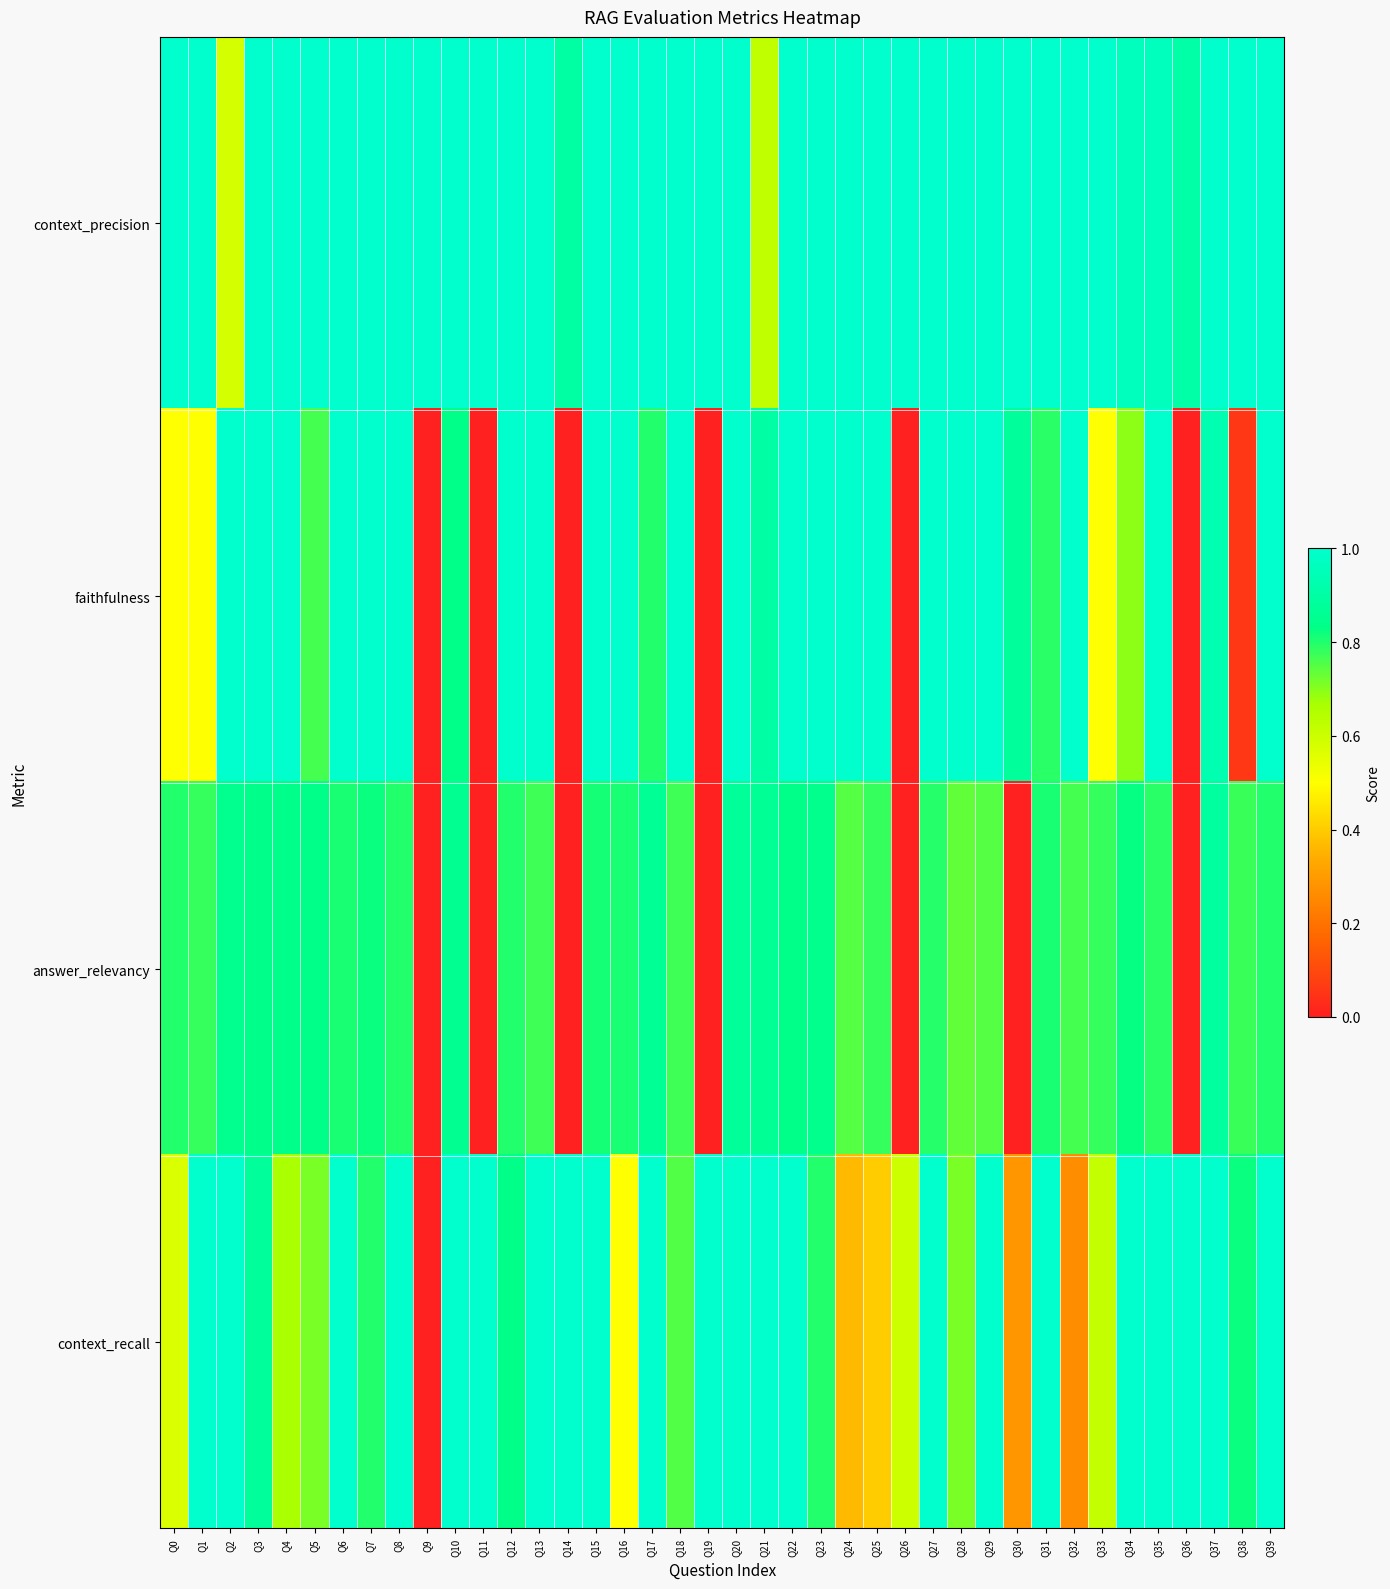

Rank the series by their maximum value, from highest to lowest.

faithfulness, context_recall, context_precision, answer_relevancy